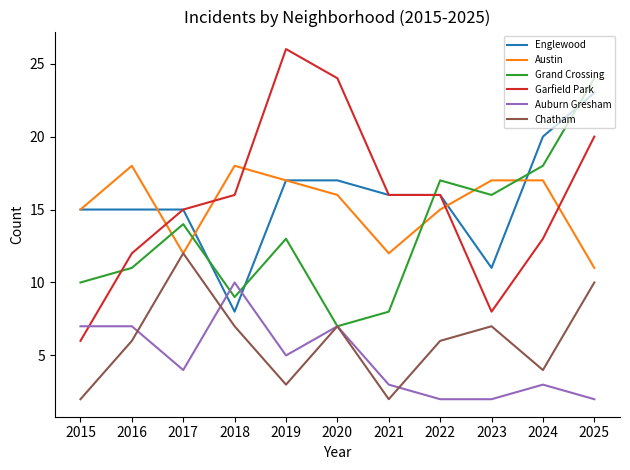

The value of Austin at 2016 is 18. True or false?

True